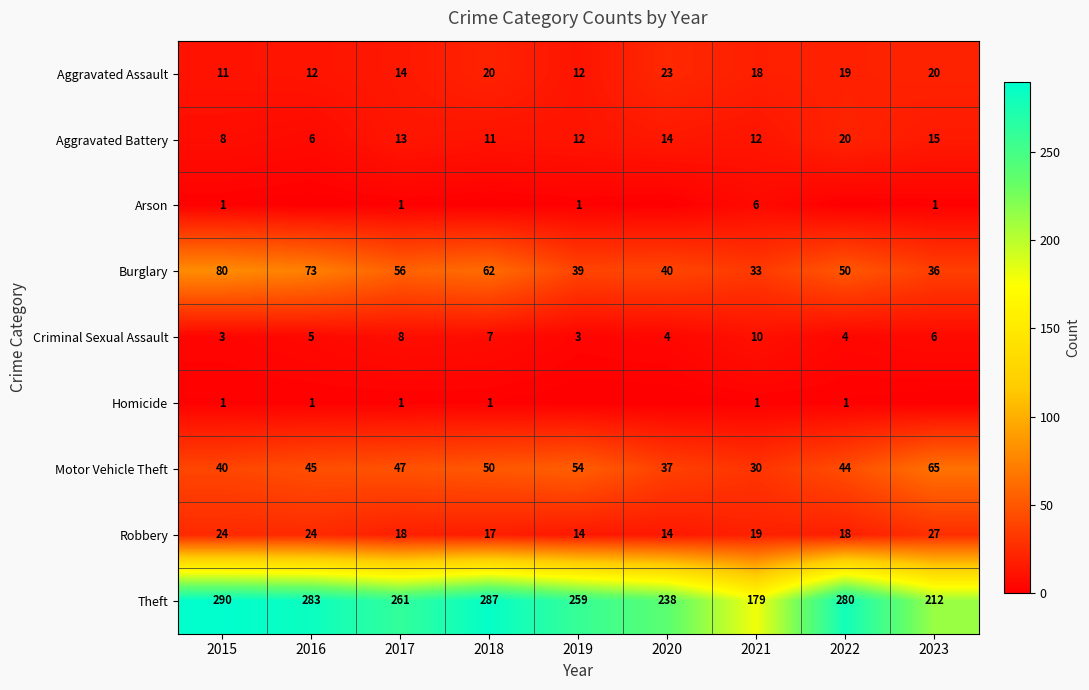

What is the total value across all series at 2015?

458